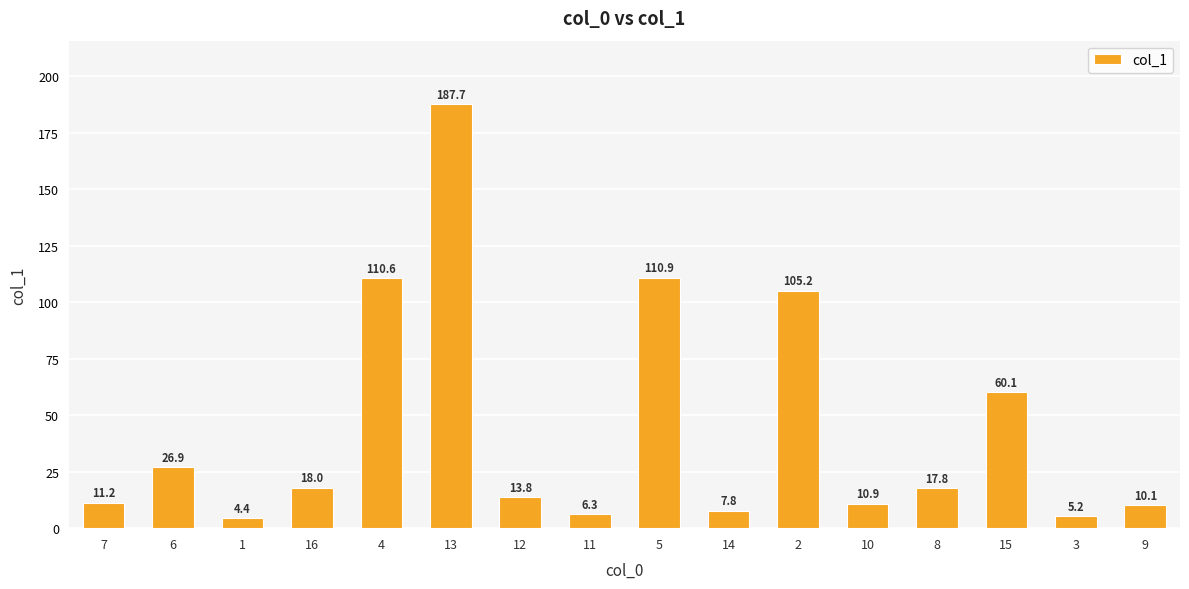

What is the greatest value displayed?

187.7